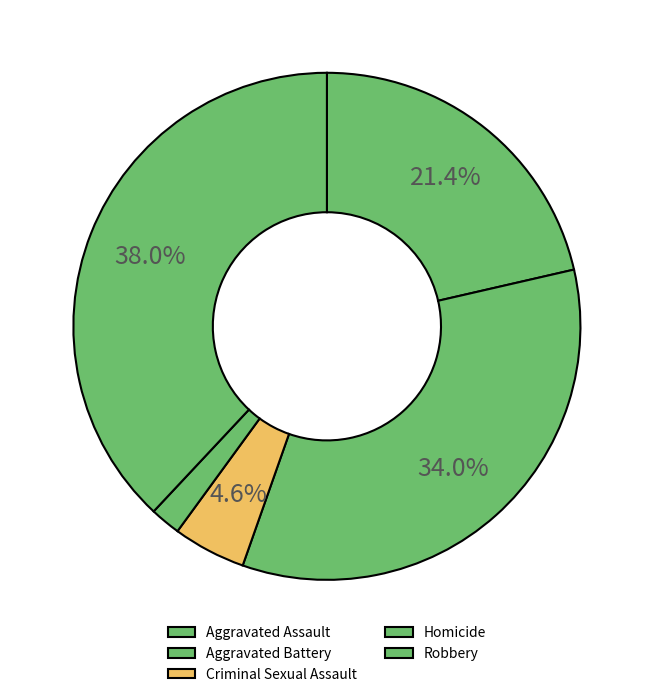

To the nearest percent, what is the difference between the Robbery and Aggravated Battery slice percentages?

4%